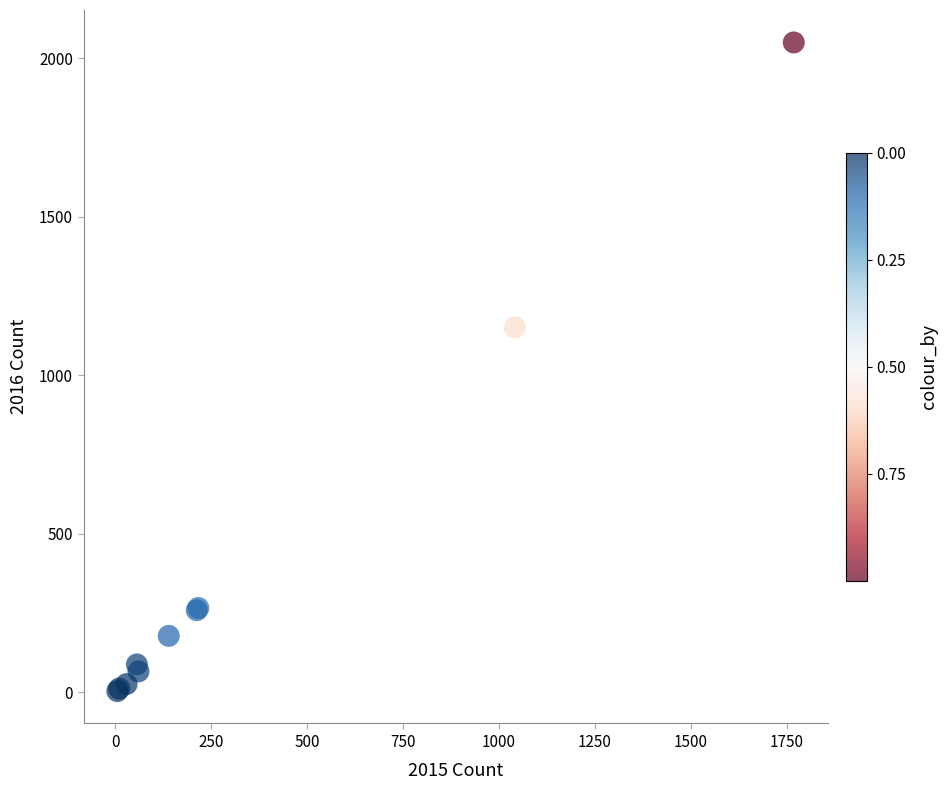

What Y value in the scatter plot is closest to 1027?

1151